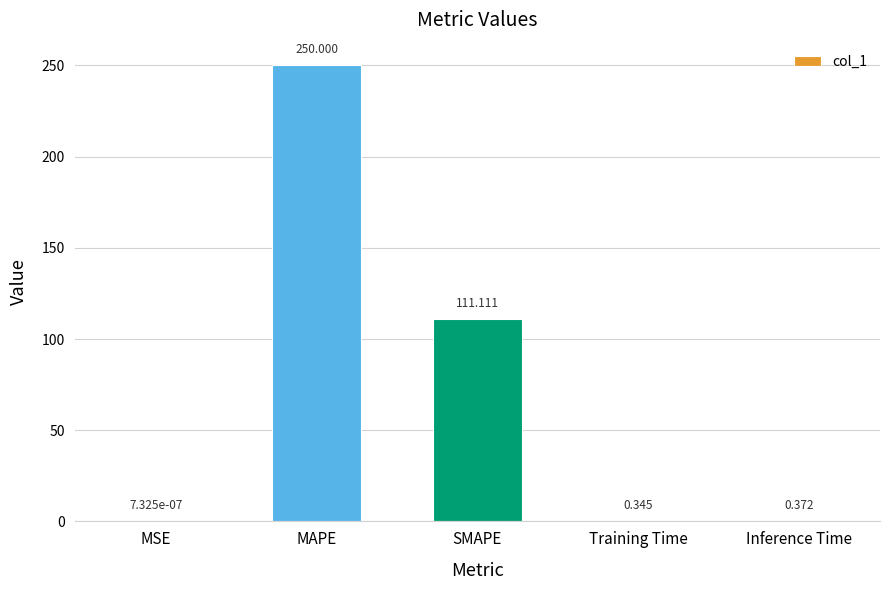

Where is the data nearest to the value 125?

SMAPE